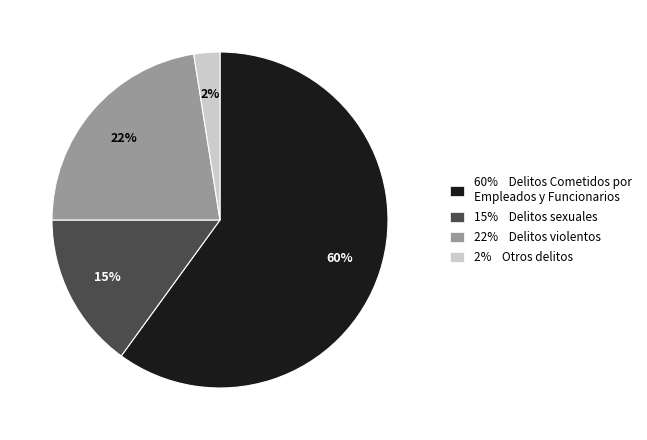

Does any single category account for the majority?

Yes